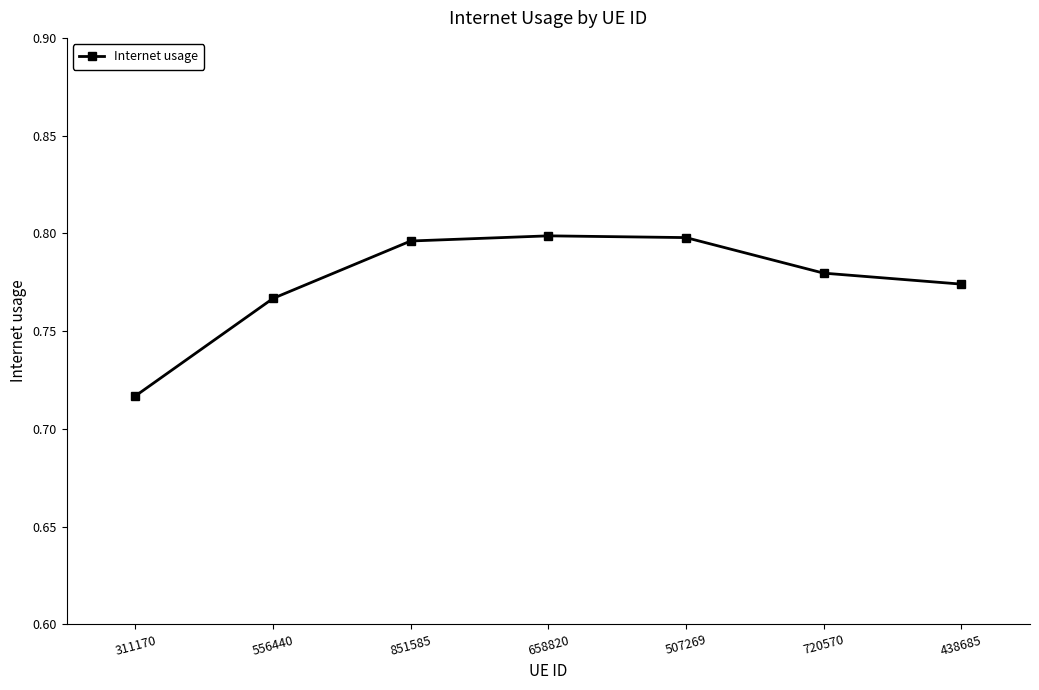

How many distinct data groups are displayed?

1